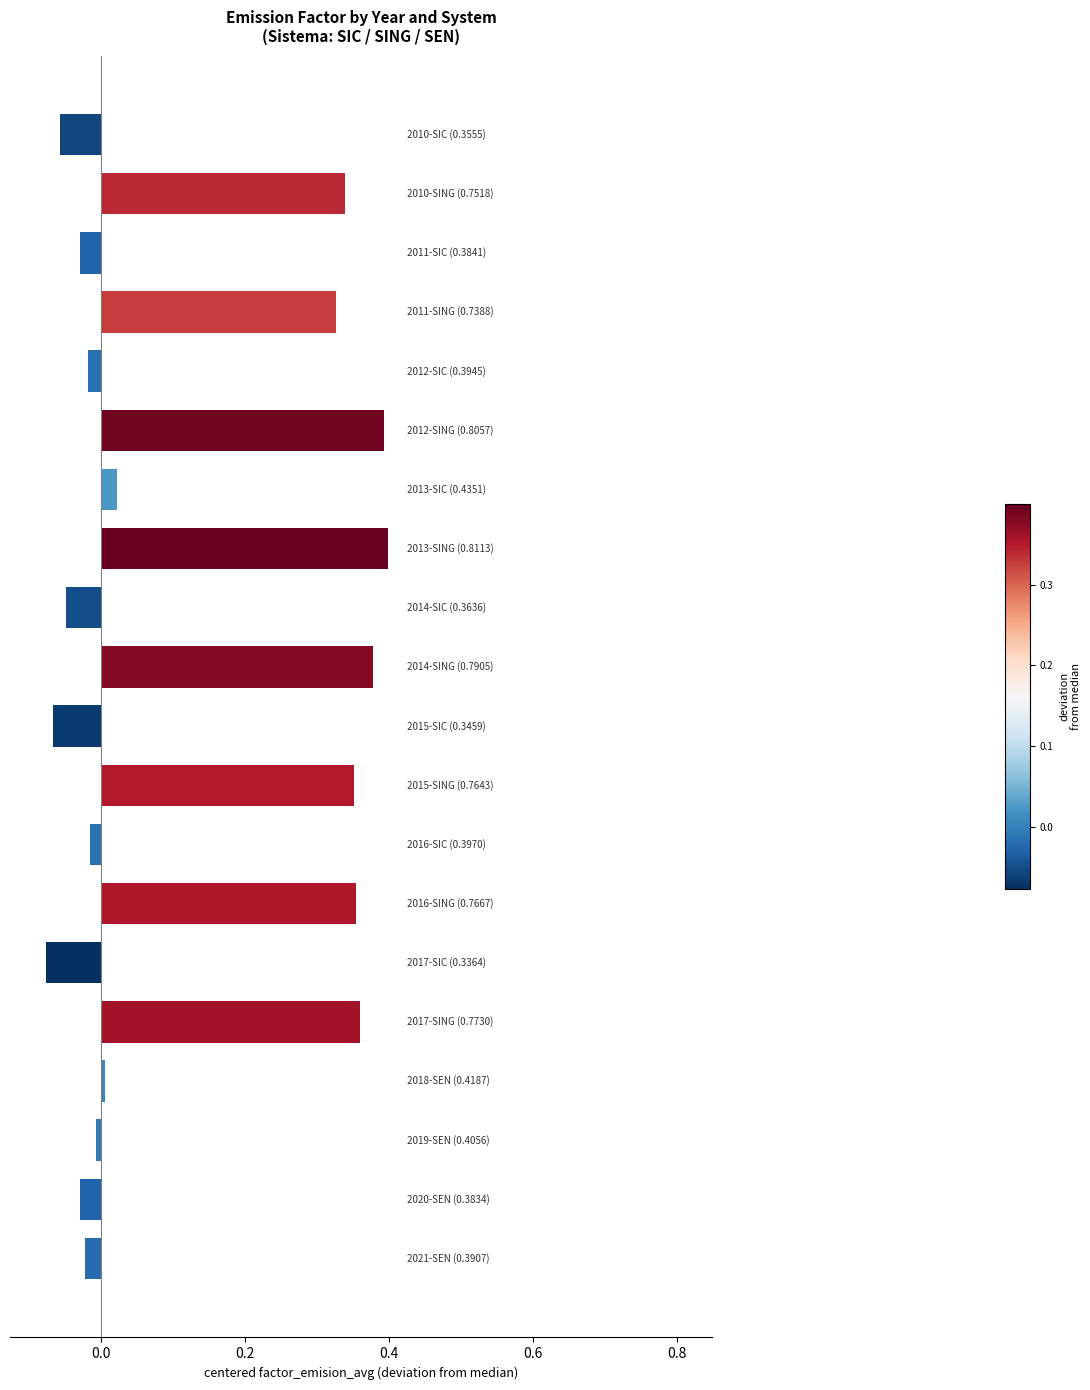

What is the sum of all values?

2.6